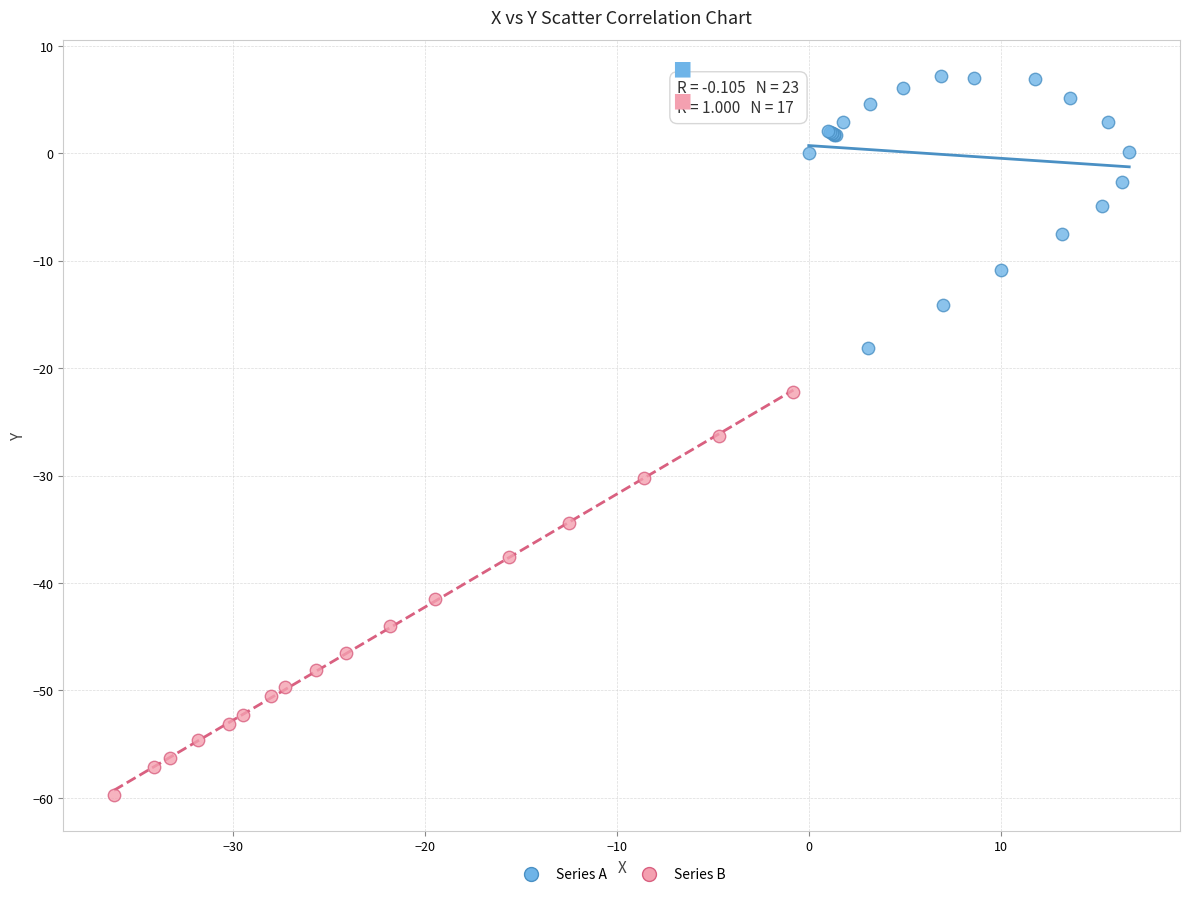

Which series contains the highest Y value?

Series A